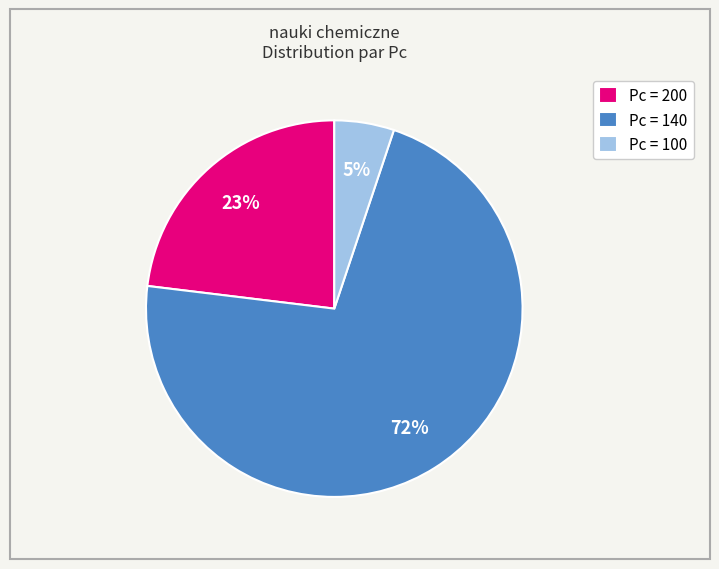

Rank the categories by value from highest to lowest.

Pc = 140, Pc = 200, Pc = 100